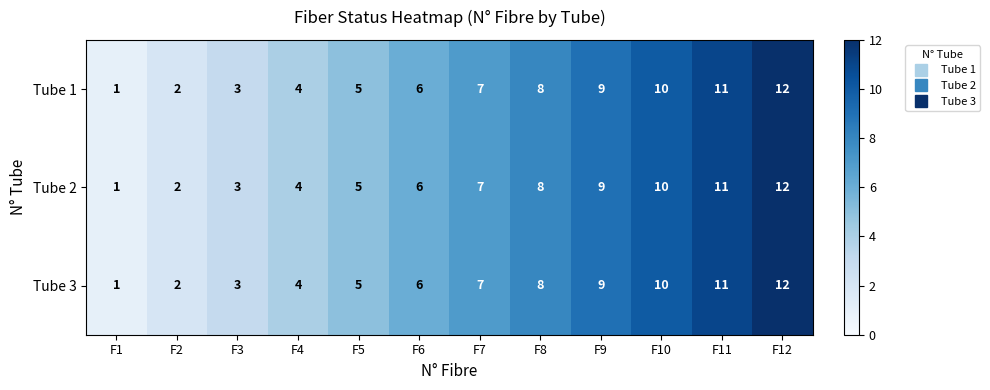

What is the difference between the second highest and second lowest values in the Tube 2 series?

9